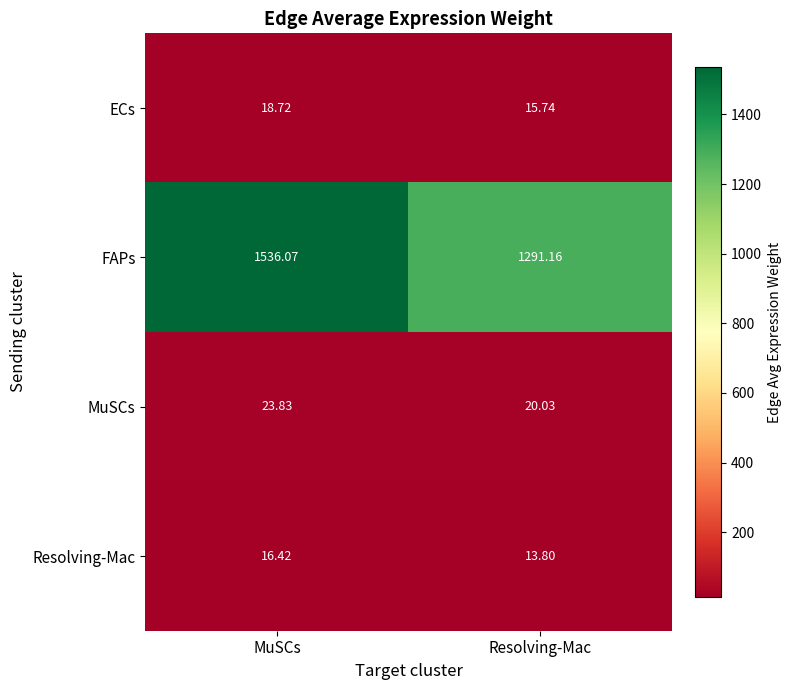

At which label does ECs reach its minimum?

Resolving-Mac